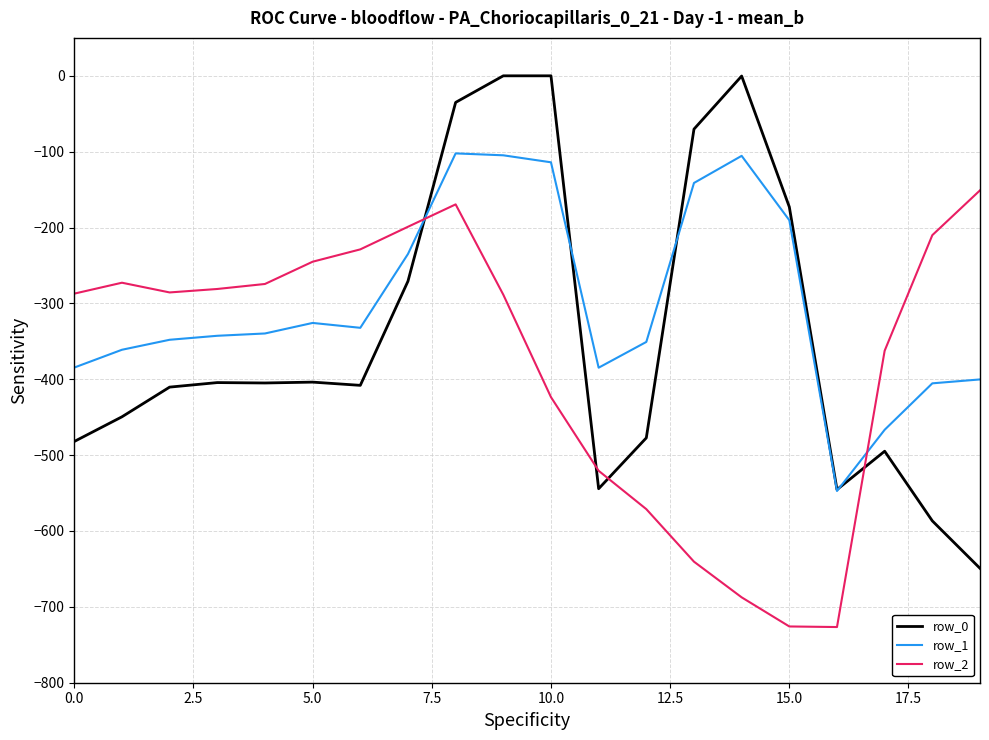

Which series has the widest spread of values?

row_0